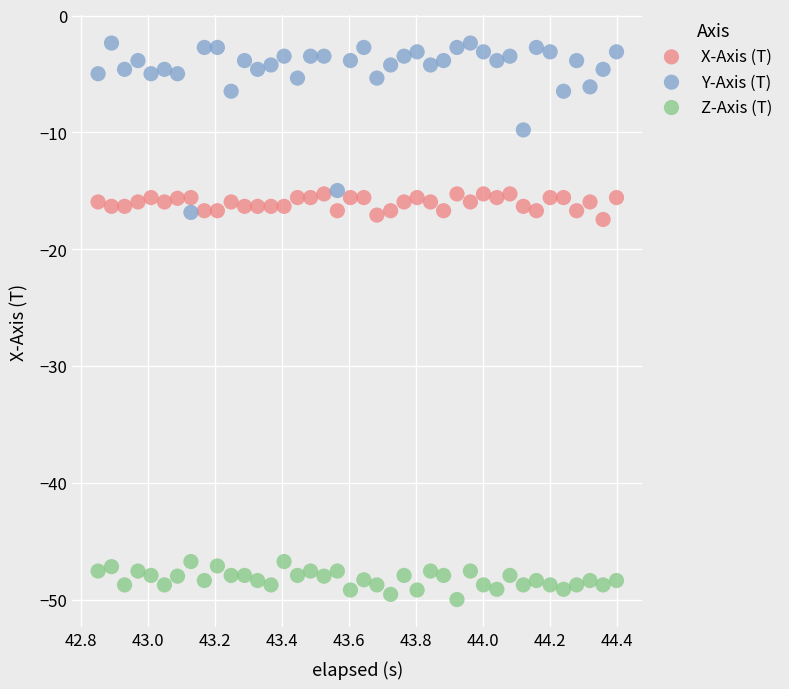

In the Y-Axis (T) series, what Y value is closest to -9?

-9.8